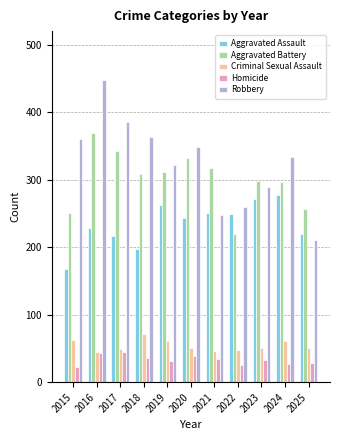

What is the average value of the Criminal Sexual Assault series?

54